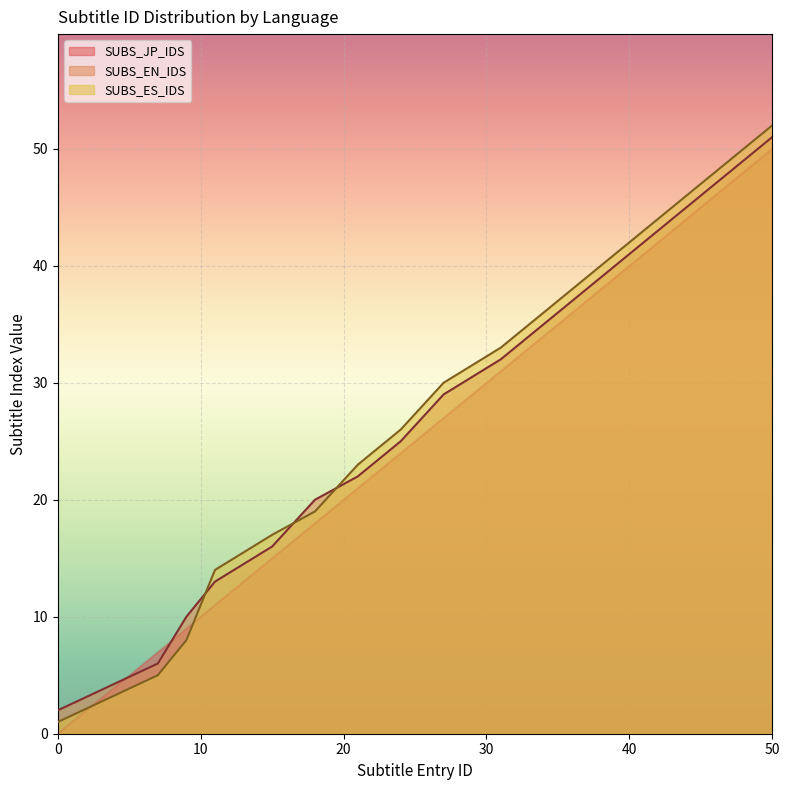

Is the value of SUBS_JP_IDS at 24 greater than the value of SUBS_ES_IDS at 34?

No